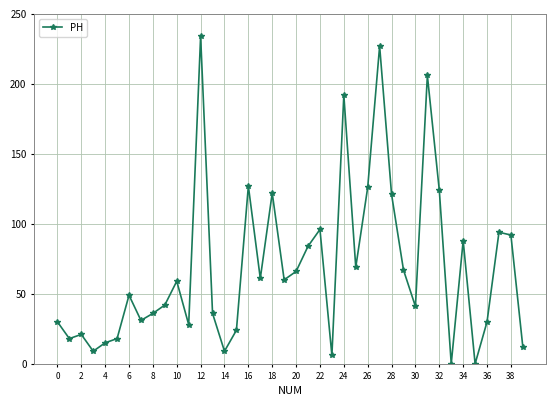

True or false: the data has more than 2 interior local peaks.

True